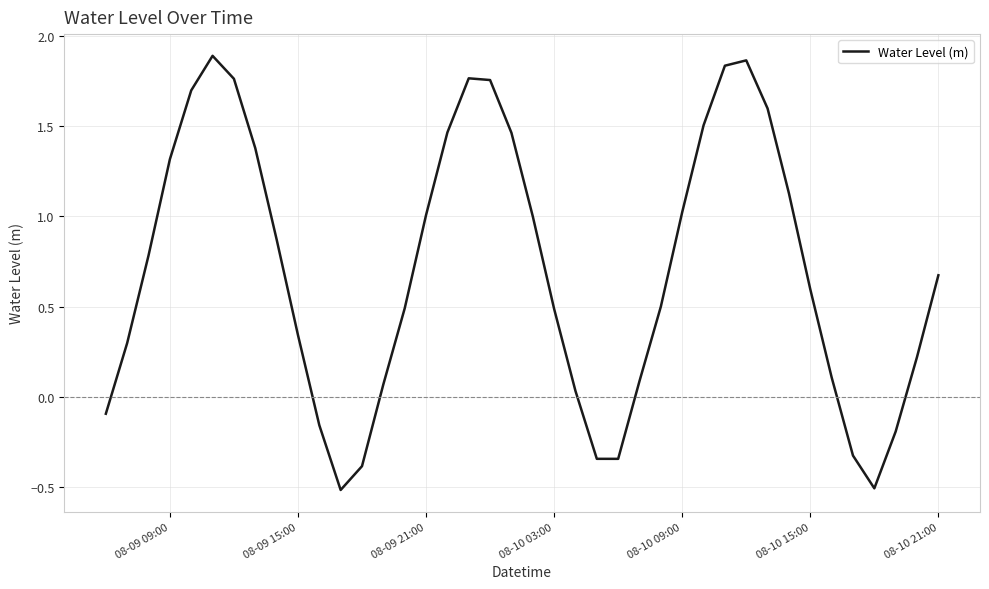

What is the average value?

0.7